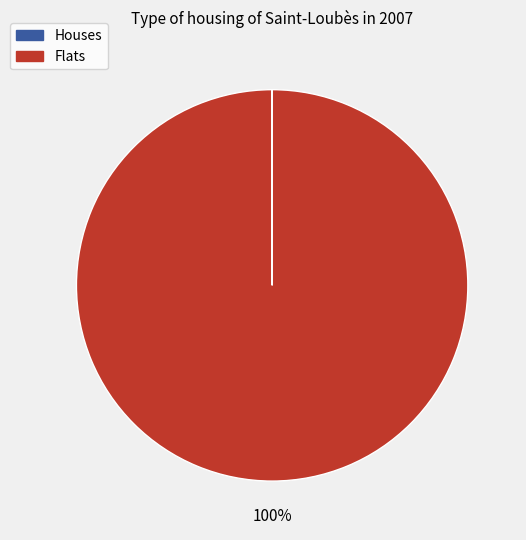

Is there a majority slice in this chart?

Yes